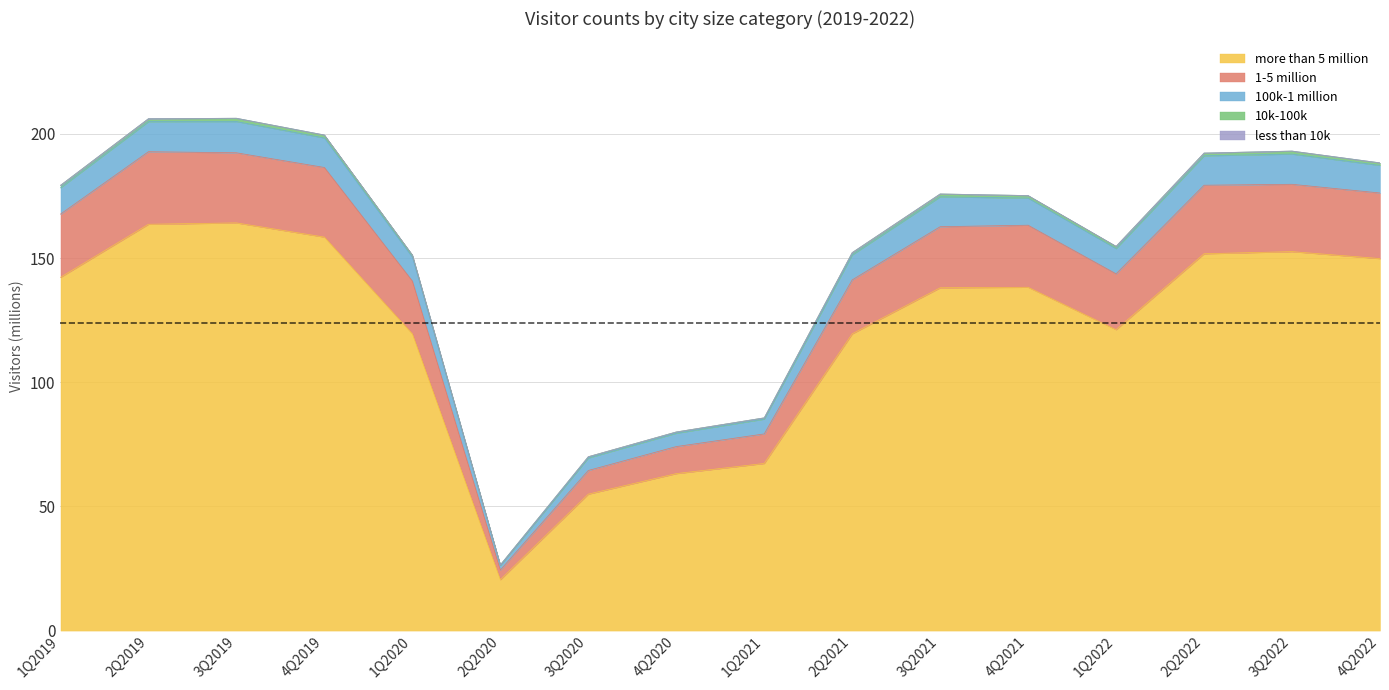

At which label does more than 5 million reach its minimum?

2Q2020